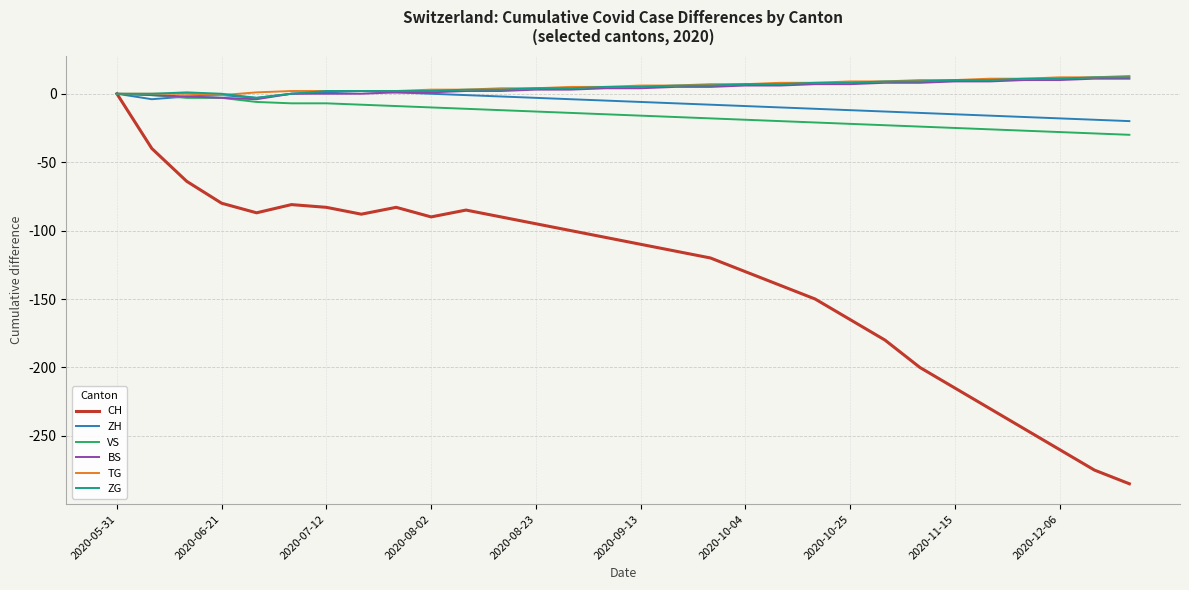

Which series has the largest range (max minus min)?

CH